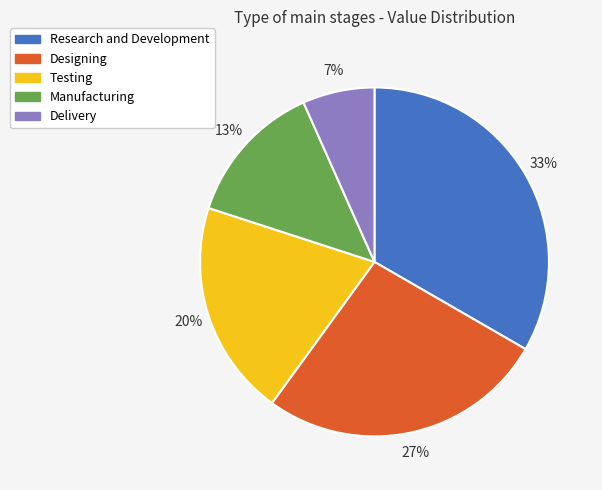

Which slice is the largest?

Research and Development